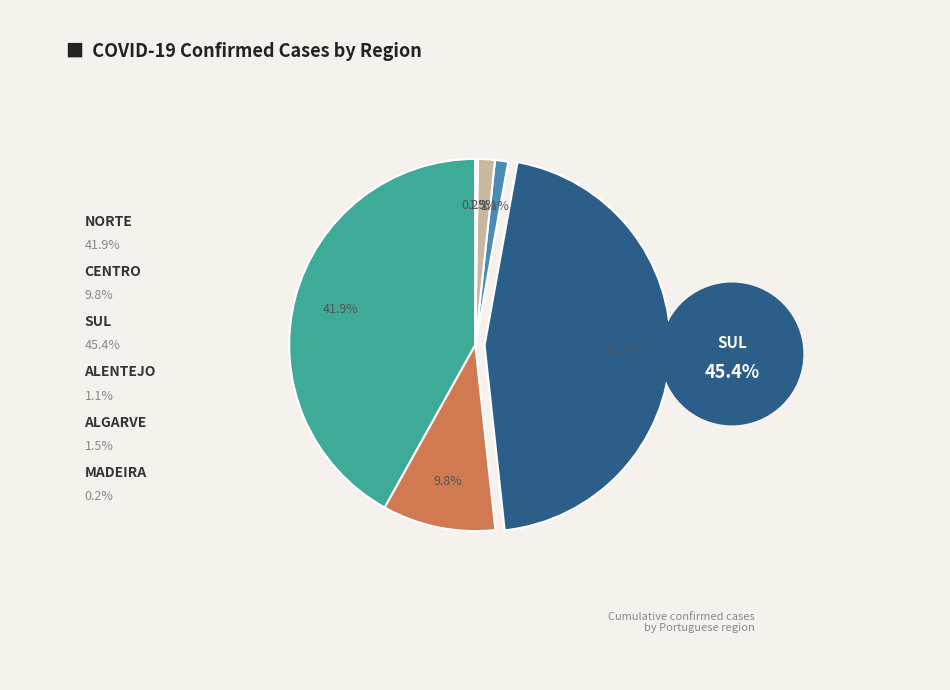

Does any single category account for the majority?

No